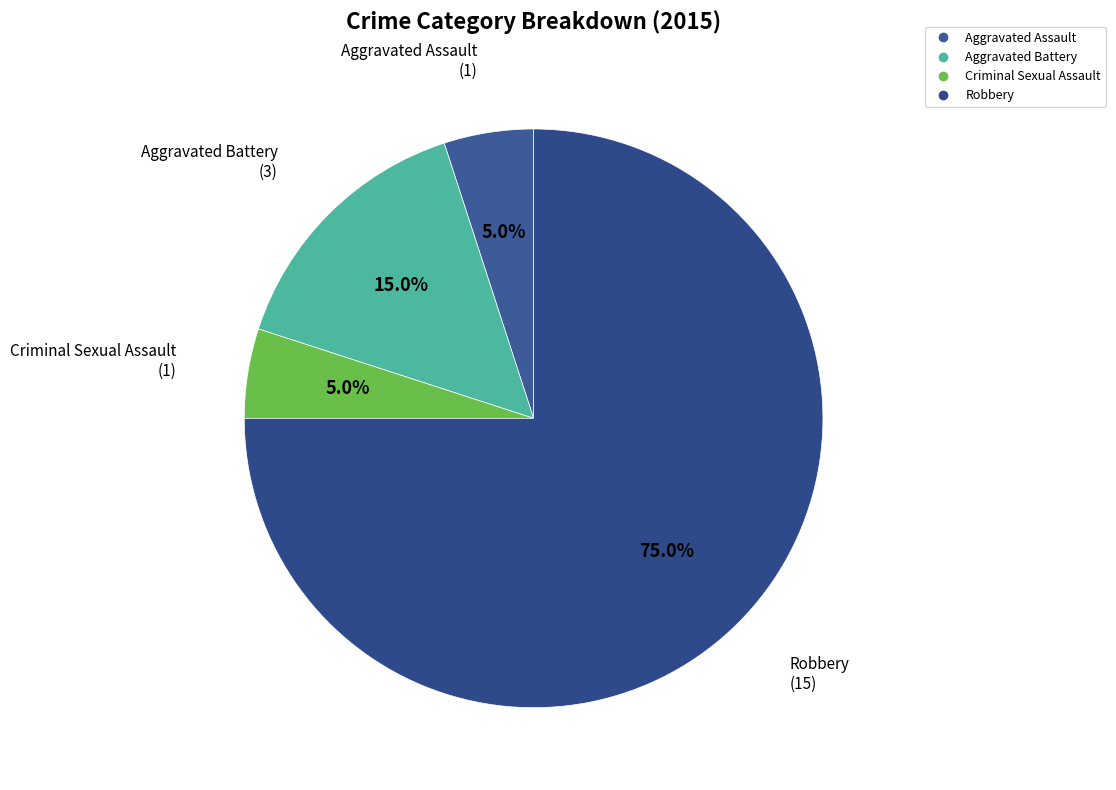

To the nearest percent, what portion does Robbery represent?

75%